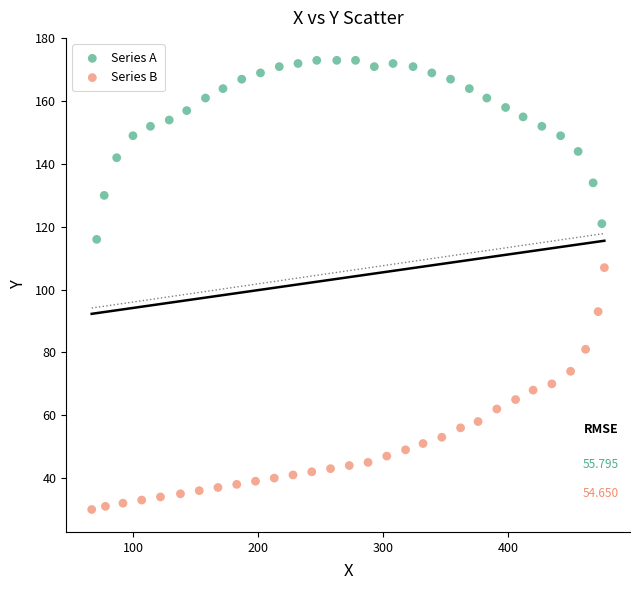

Which series contains the lowest Y value?

Series B